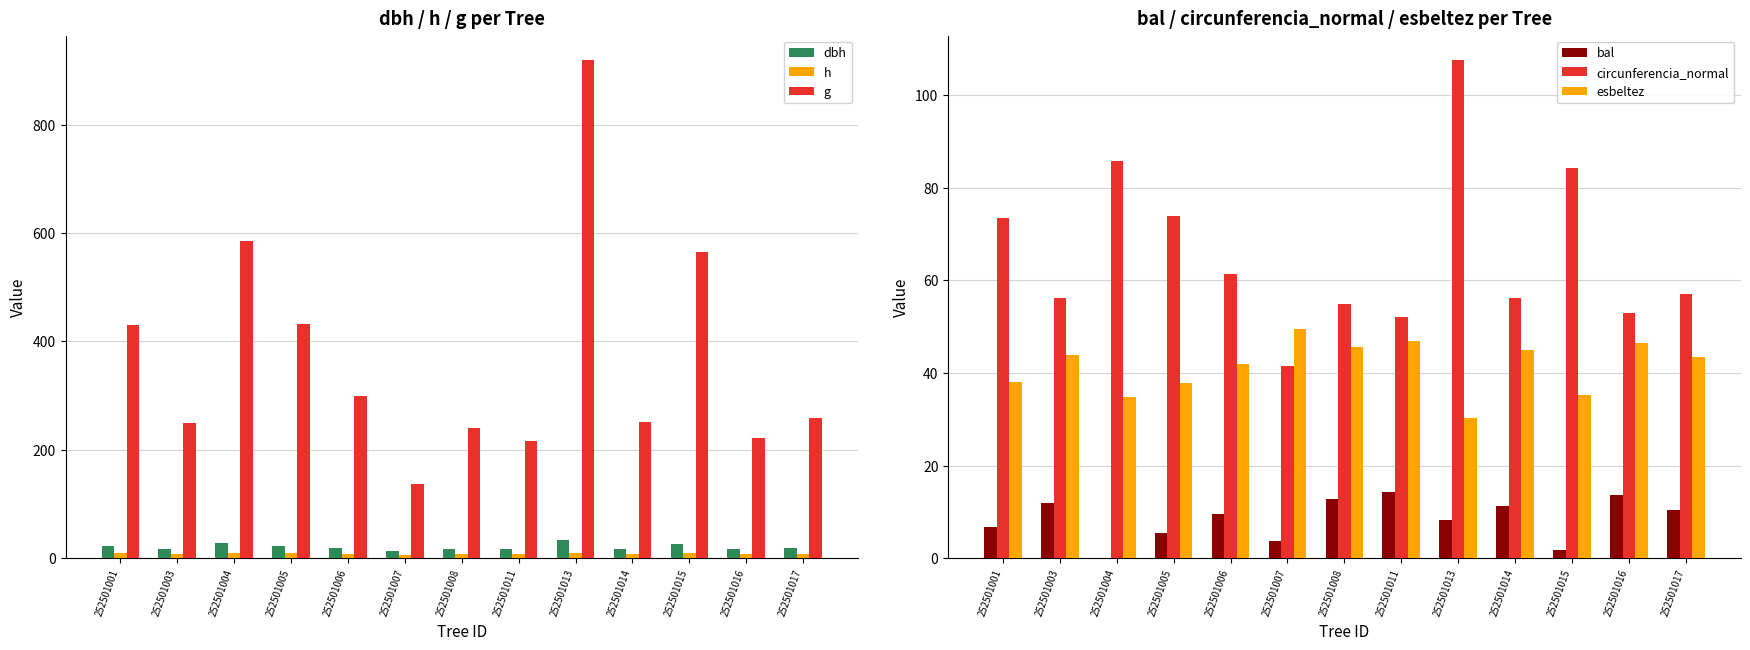

How many values in the bal series are below 9?

6